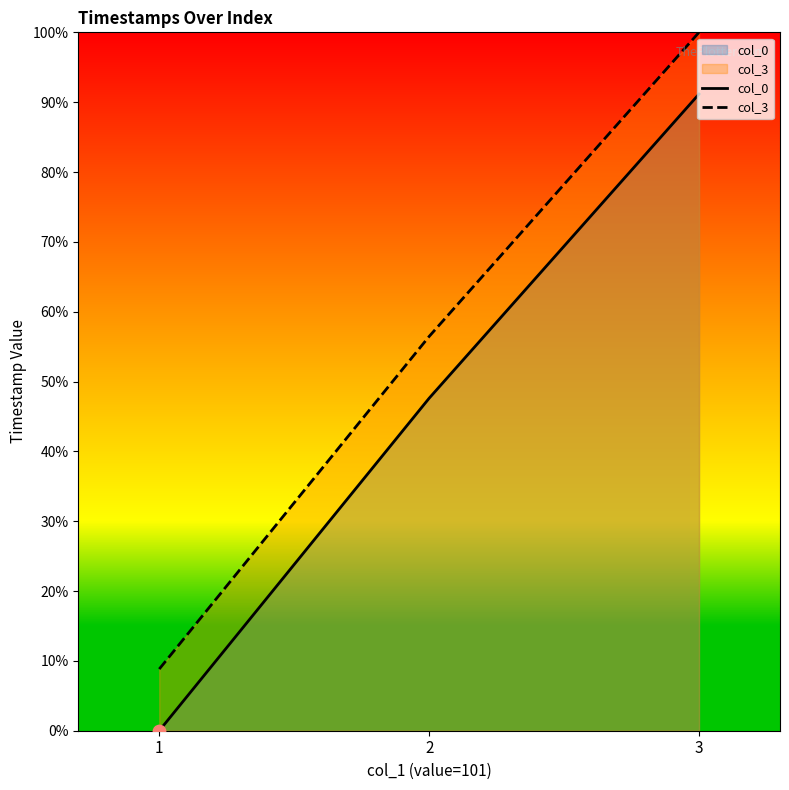

What is the total value across all series at 2?

104.1